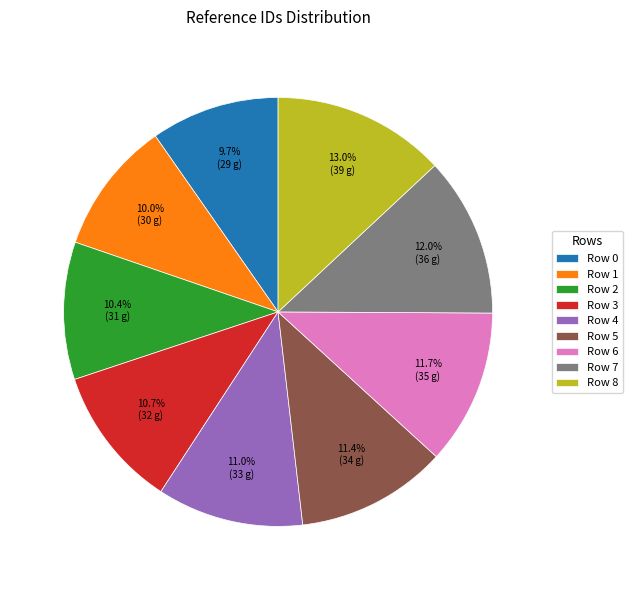

Is there any slice that represents more than half of the pie?

No